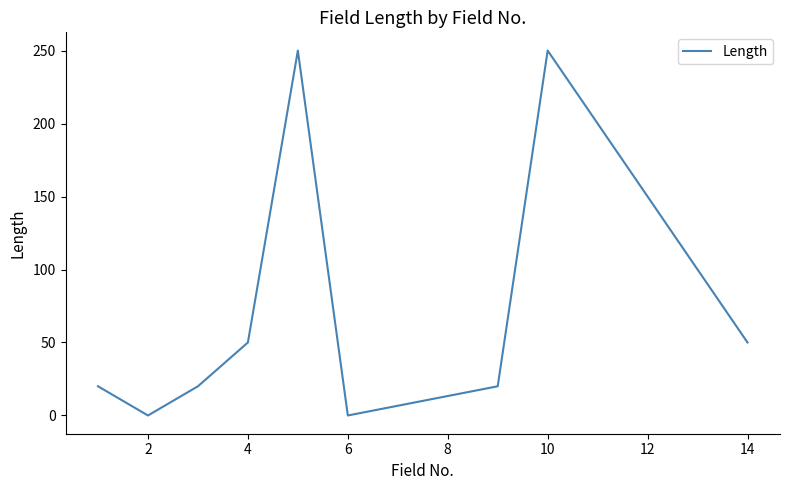

What is the difference between the maximum and minimum values?

250